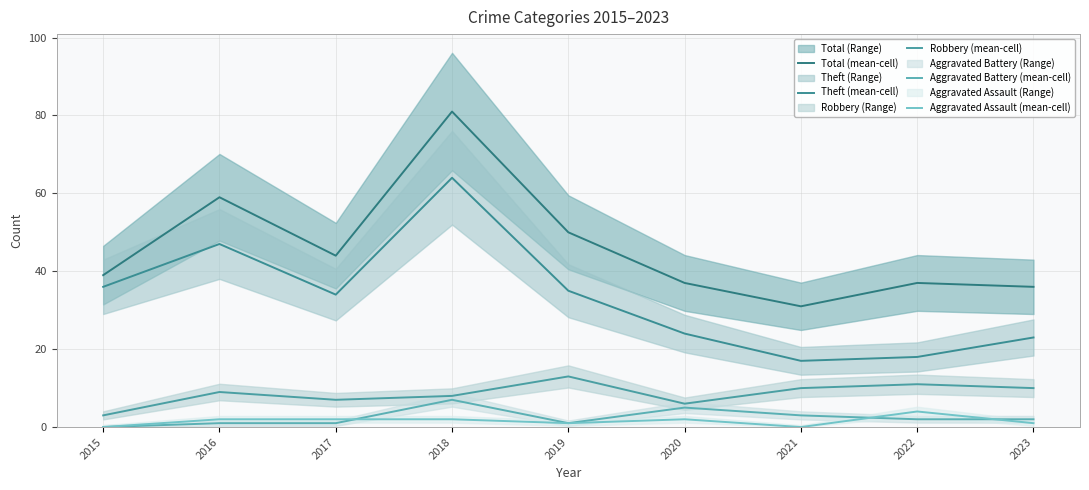

What is the difference between the second highest and second lowest values in the Total (mean-cell) series?

23